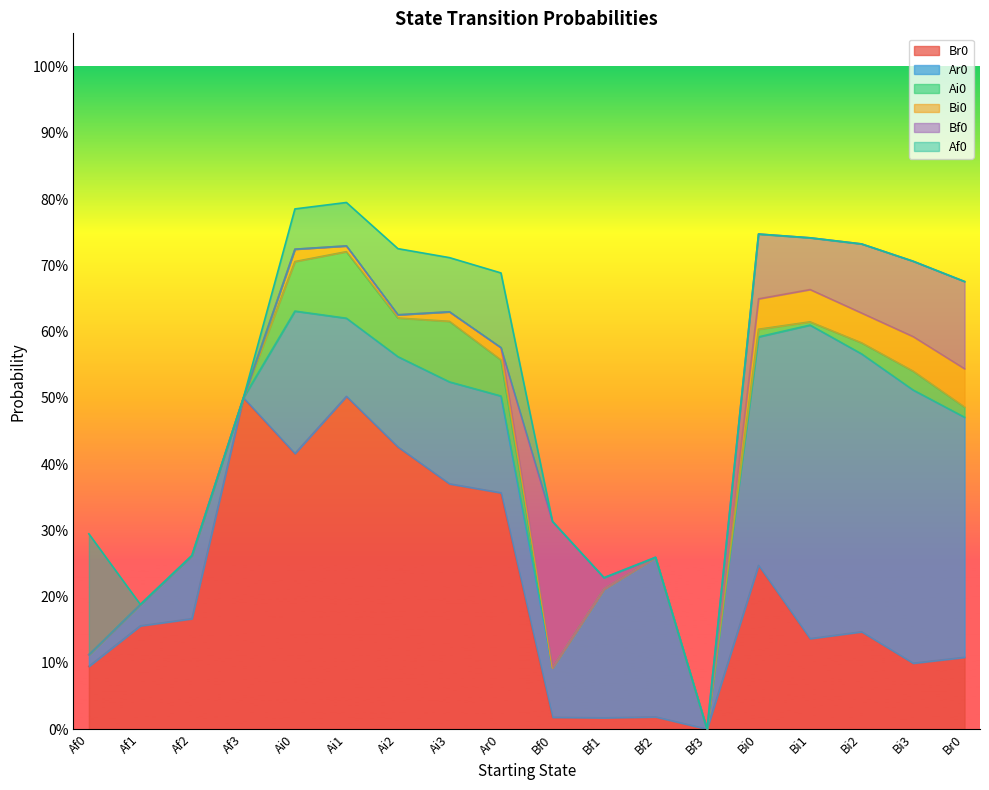

Between which two adjacent categories do Af0 and Ar0 first intersect?

Af0 and Af1